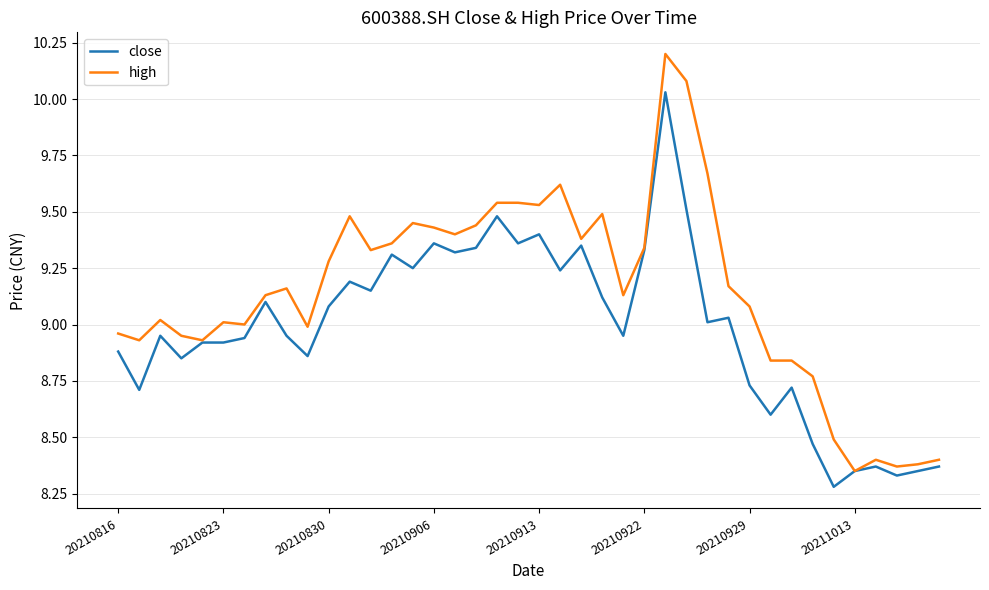

What is the greatest value displayed?

10.2